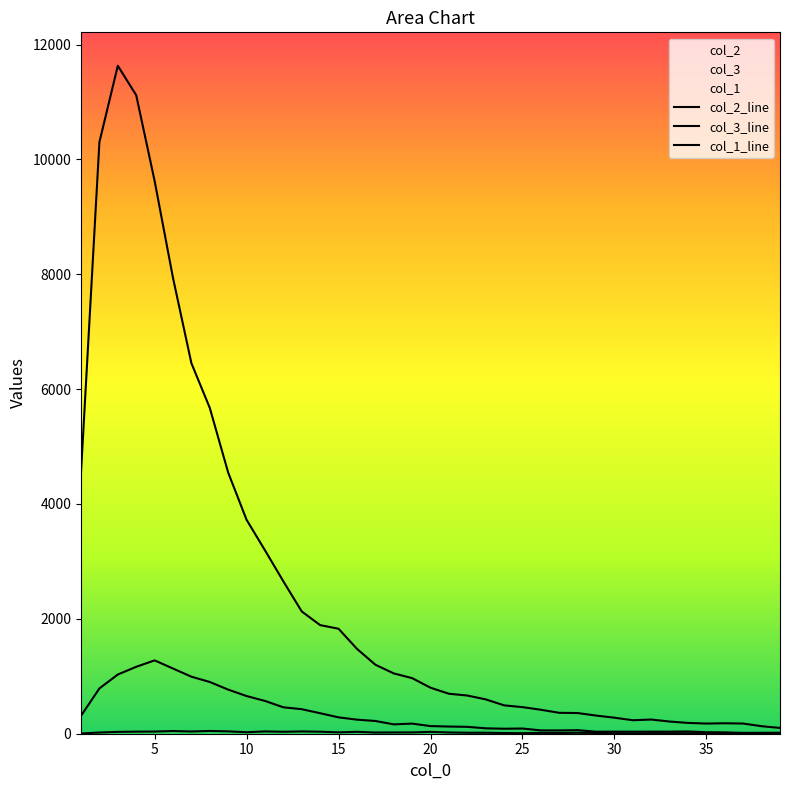

True or false: col_2 and col_1 cross at least once.

False